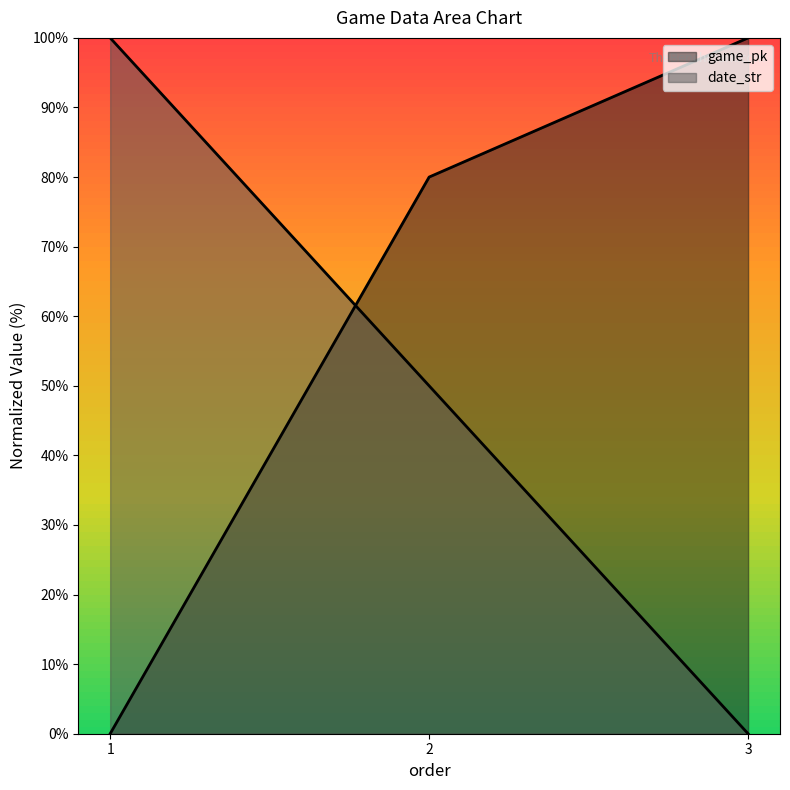

How many distinct data groups are displayed?

2